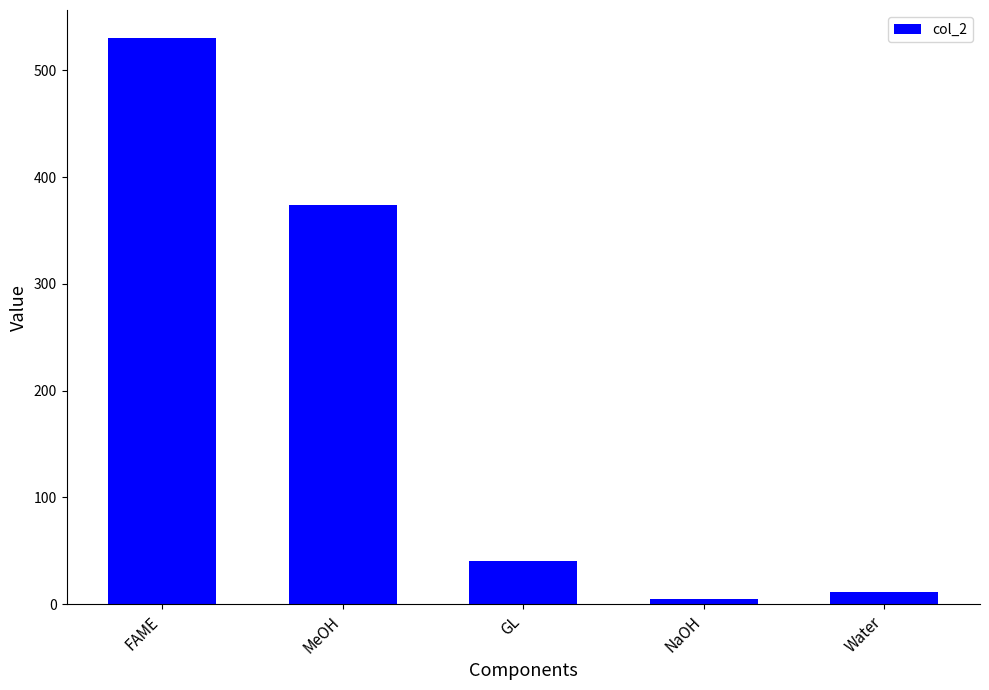

What is the approximate value at MeOH?

374.1